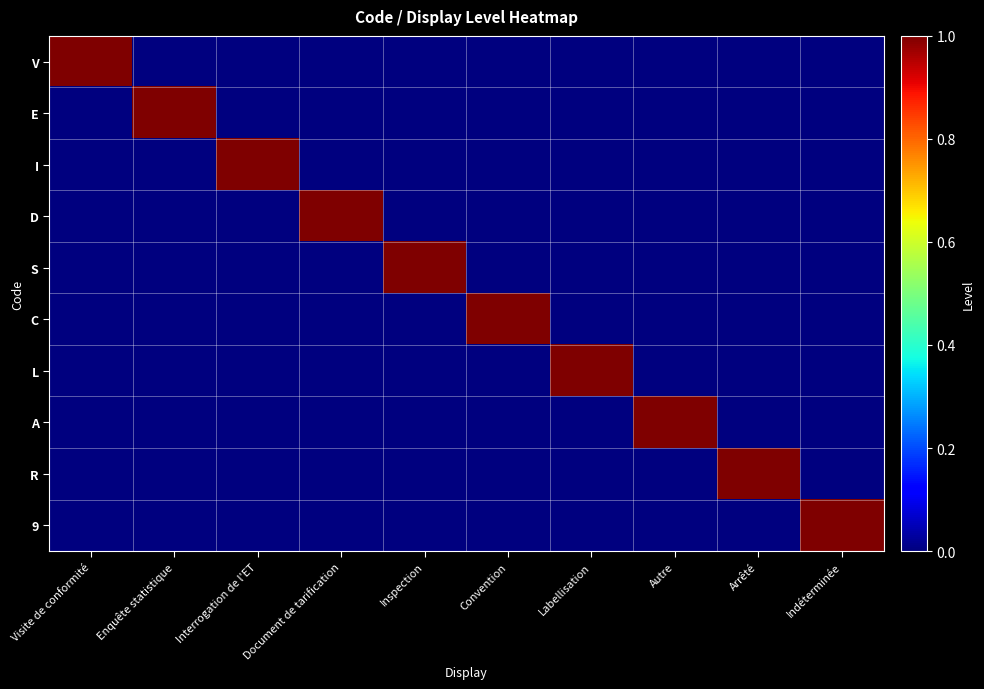

Reading left to right, extract all data points from this chart.

V: Visite de conformité=1	Enquête statistique=0	Interrogation de l'ET=0	Document de tarification=0	Inspection=0	Convention=0	Labellisation=0	Autre=0	Arrêté=0	Indéterminée=0
E: Visite de conformité=0	Enquête statistique=1	Interrogation de l'ET=0	Document de tarification=0	Inspection=0	Convention=0	Labellisation=0	Autre=0	Arrêté=0	Indéterminée=0
I: Visite de conformité=0	Enquête statistique=0	Interrogation de l'ET=1	Document de tarification=0	Inspection=0	Convention=0	Labellisation=0	Autre=0	Arrêté=0	Indéterminée=0
D: Visite de conformité=0	Enquête statistique=0	Interrogation de l'ET=0	Document de tarification=1	Inspection=0	Convention=0	Labellisation=0	Autre=0	Arrêté=0	Indéterminée=0
S: Visite de conformité=0	Enquête statistique=0	Interrogation de l'ET=0	Document de tarification=0	Inspection=1	Convention=0	Labellisation=0	Autre=0	Arrêté=0	Indéterminée=0
C: Visite de conformité=0	Enquête statistique=0	Interrogation de l'ET=0	Document de tarification=0	Inspection=0	Convention=1	Labellisation=0	Autre=0	Arrêté=0	Indéterminée=0
L: Visite de conformité=0	Enquête statistique=0	Interrogation de l'ET=0	Document de tarification=0	Inspection=0	Convention=0	Labellisation=1	Autre=0	Arrêté=0	Indéterminée=0
A: Visite de conformité=0	Enquête statistique=0	Interrogation de l'ET=0	Document de tarification=0	Inspection=0	Convention=0	Labellisation=0	Autre=1	Arrêté=0	Indéterminée=0
R: Visite de conformité=0	Enquête statistique=0	Interrogation de l'ET=0	Document de tarification=0	Inspection=0	Convention=0	Labellisation=0	Autre=0	Arrêté=1	Indéterminée=0
9: Visite de conformité=0	Enquête statistique=0	Interrogation de l'ET=0	Document de tarification=0	Inspection=0	Convention=0	Labellisation=0	Autre=0	Arrêté=0	Indéterminée=1